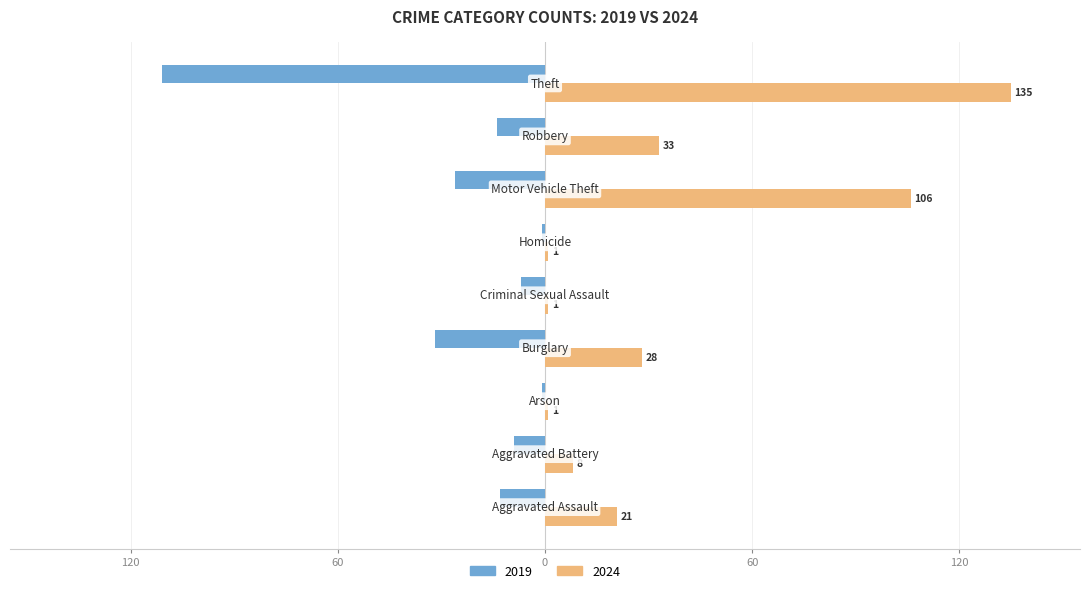

What are all the series names shown in the legend?

2019, 2024